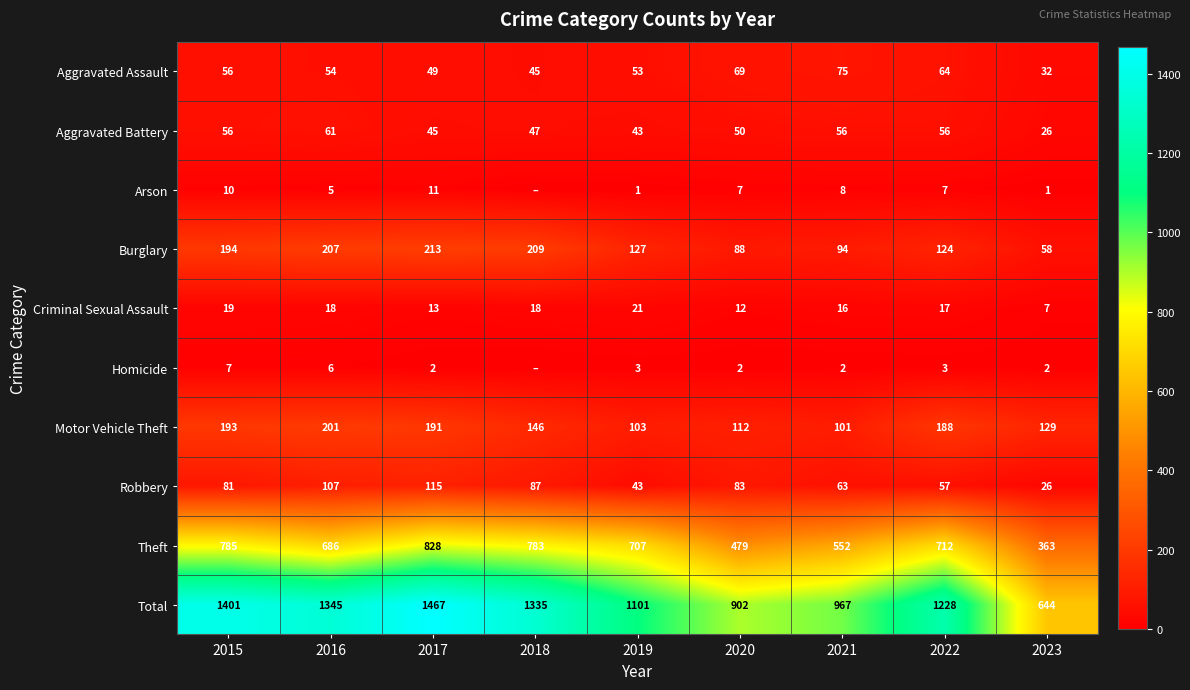

How many values in the Burglary series are below 127?

4